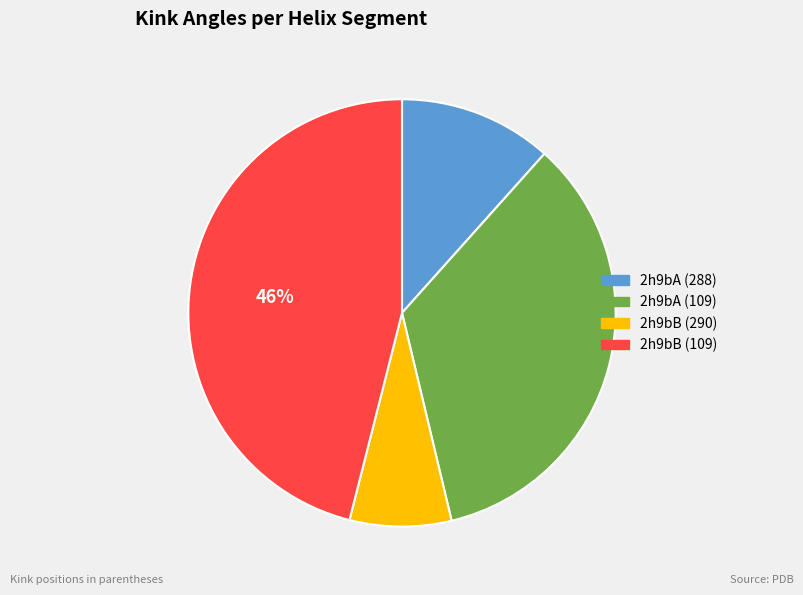

To the nearest percent, what is the difference between the largest and smallest slice percentages?

38%